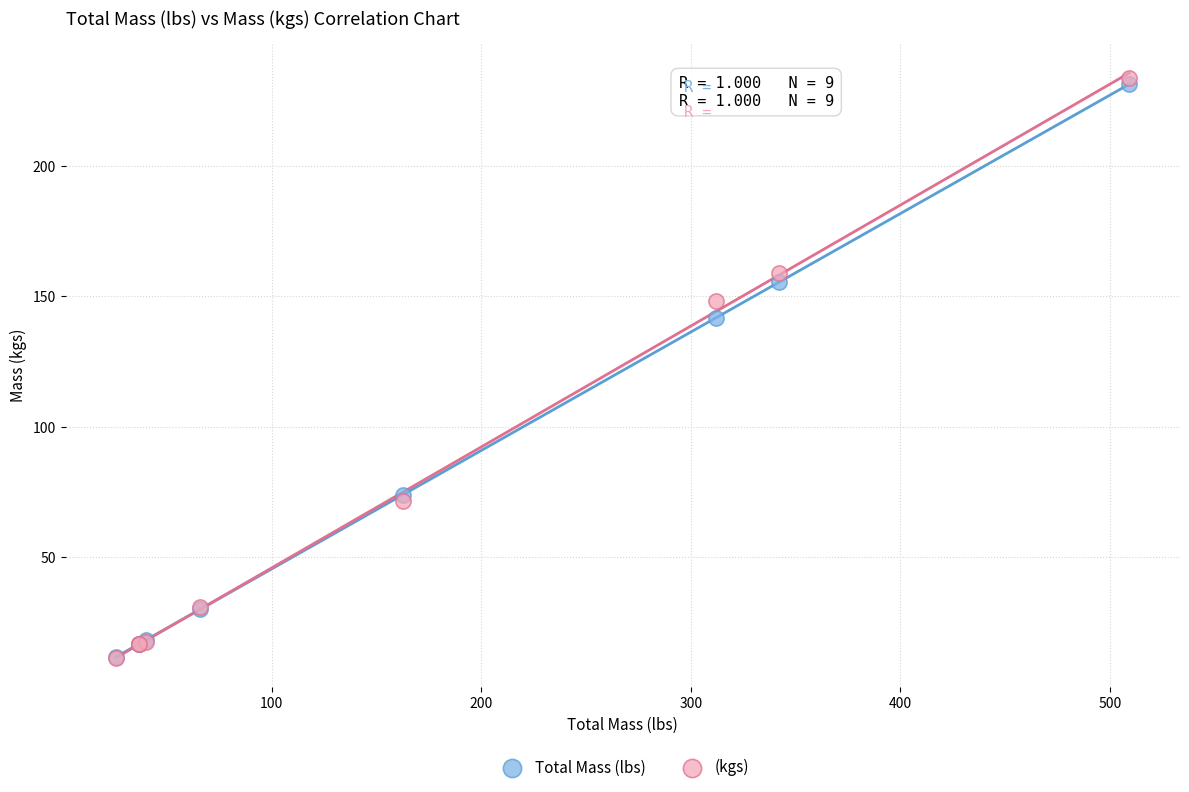

In the (kgs) series, what Y value is closest to 122?

148.2